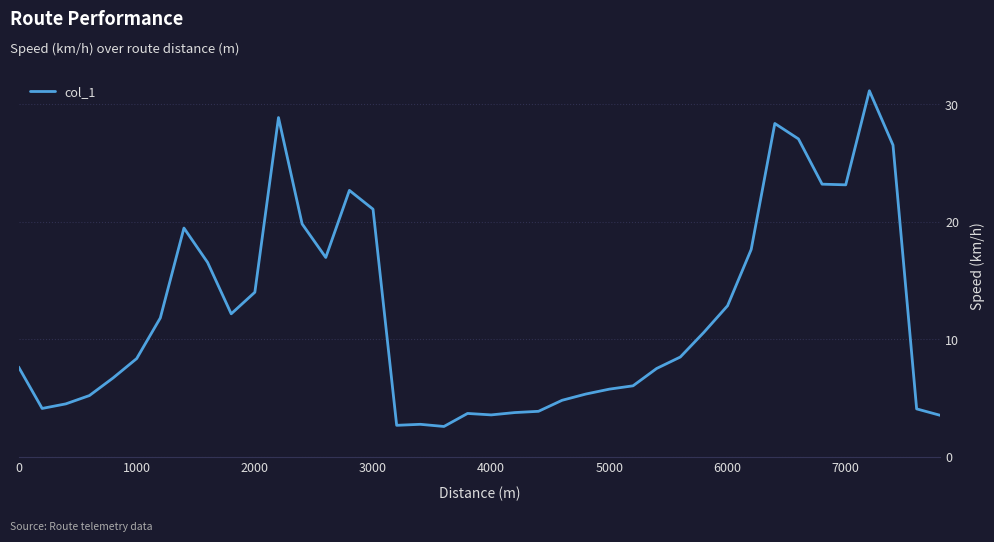

How many lines are shown in the chart?

1